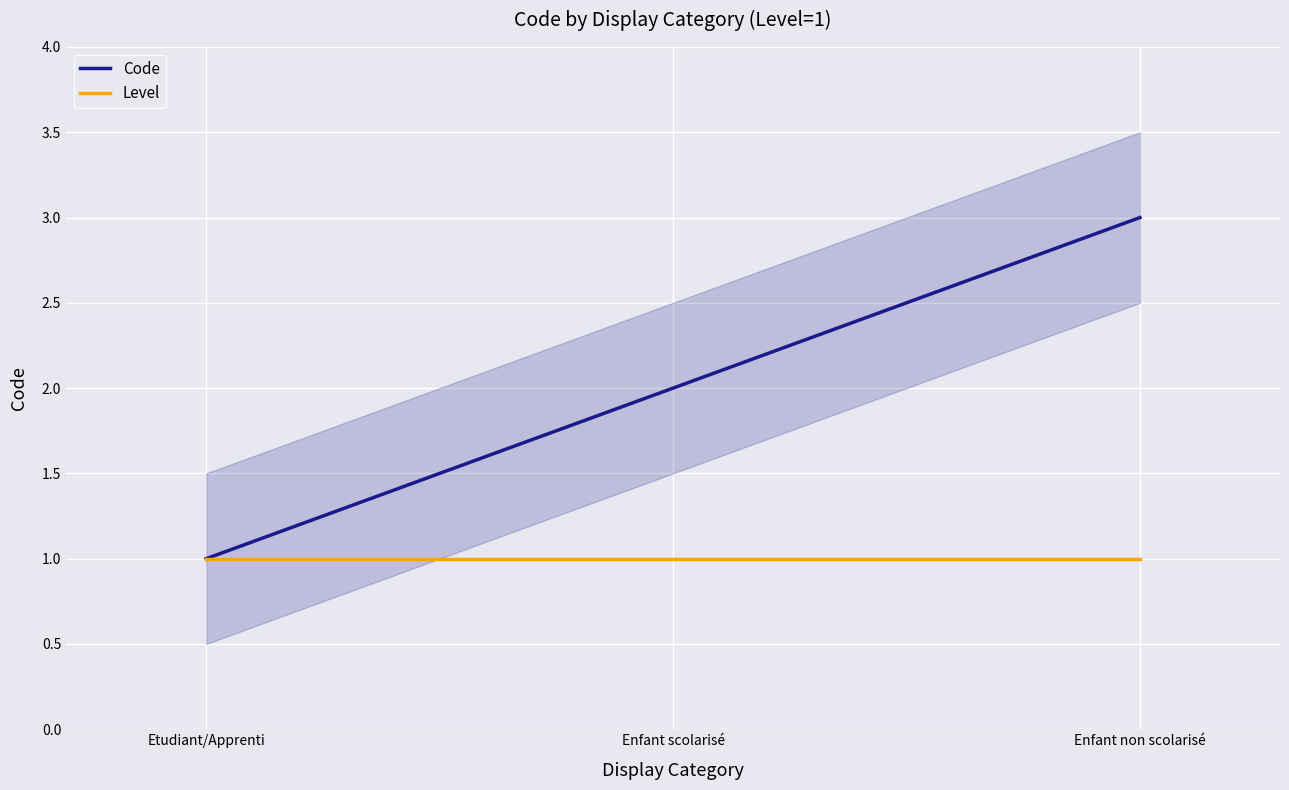

What is the spread (max minus min) of values at Enfant scolarisé?

1